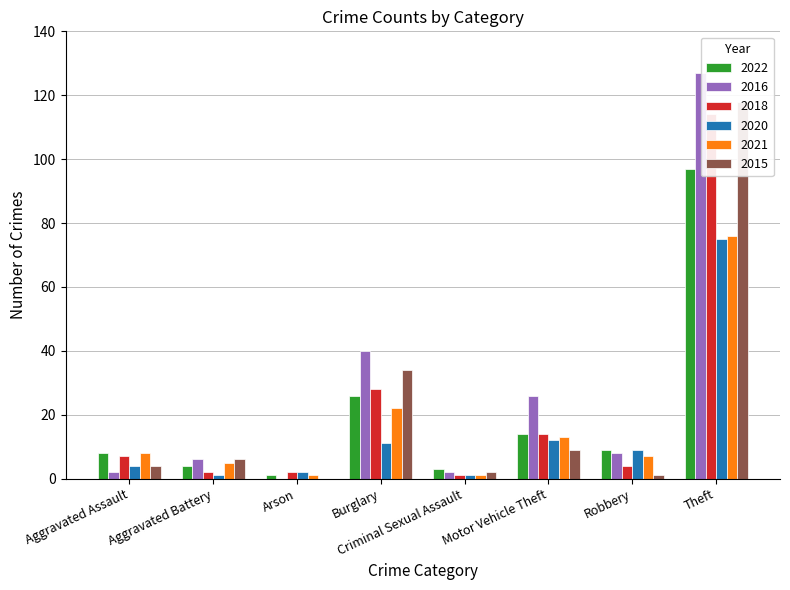

What is the difference between the highest and lowest values at Burglary?

29